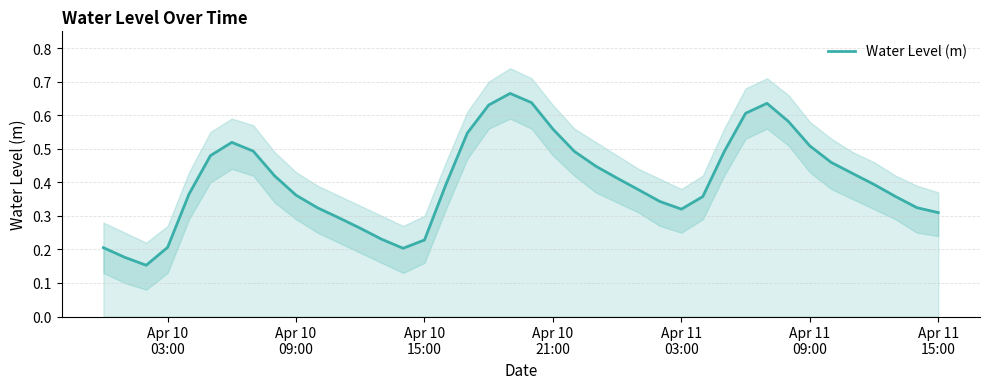

Reading left to right, what are all the values shown in this chart?

0.2	0.2	0.2	0.2	0.4	0.5	0.5	0.5	0.4	0.4	0.3	0.3	0.3	0.2	0.2	0.2	0.4	0.5	0.6	0.7	0.6	0.6	0.5	0.4	0.4	0.4	0.3	0.3	0.4	0.5	0.6	0.6	0.6	0.5	0.5	0.4	0.4	0.4	0.3	0.3